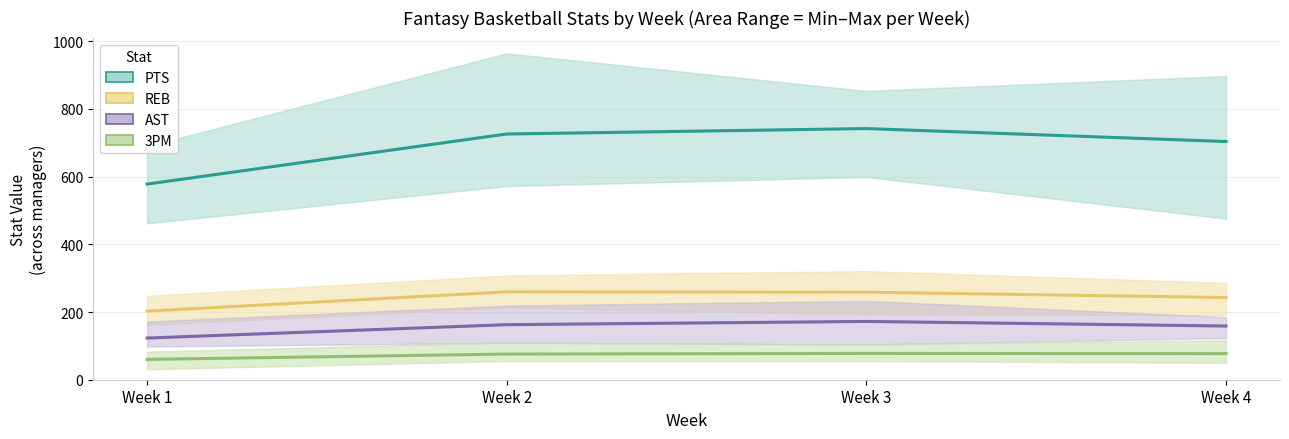

In PTS, how many points are higher than both neighbors (excluding endpoints)?

1